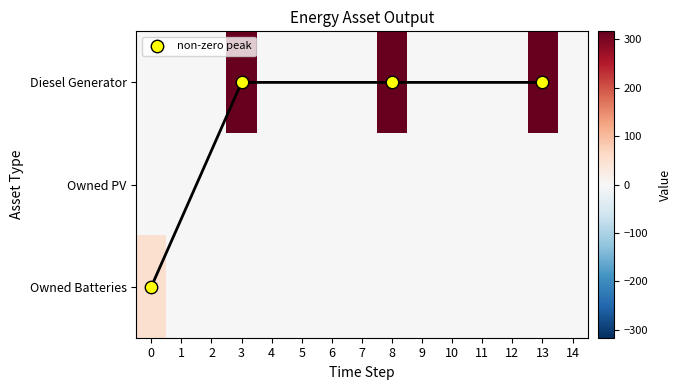

Which series has the largest total across all categories?

Diesel Generator